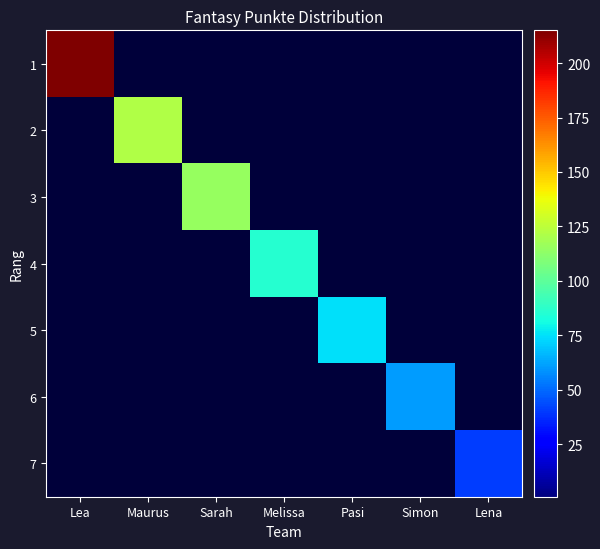

Reading left to right, list all the values displayed in this chart.

1: Lea=215	Maurus=0	Sarah=0	Melissa=0	Pasi=0	Simon=0	Lena=0
2: Lea=0	Maurus=122	Sarah=0	Melissa=0	Pasi=0	Simon=0	Lena=0
3: Lea=0	Maurus=0	Sarah=115	Melissa=0	Pasi=0	Simon=0	Lena=0
4: Lea=0	Maurus=0	Sarah=0	Melissa=86	Pasi=0	Simon=0	Lena=0
5: Lea=0	Maurus=0	Sarah=0	Melissa=0	Pasi=75	Simon=0	Lena=0
6: Lea=0	Maurus=0	Sarah=0	Melissa=0	Pasi=0	Simon=61	Lena=0
7: Lea=0	Maurus=0	Sarah=0	Melissa=0	Pasi=0	Simon=0	Lena=41